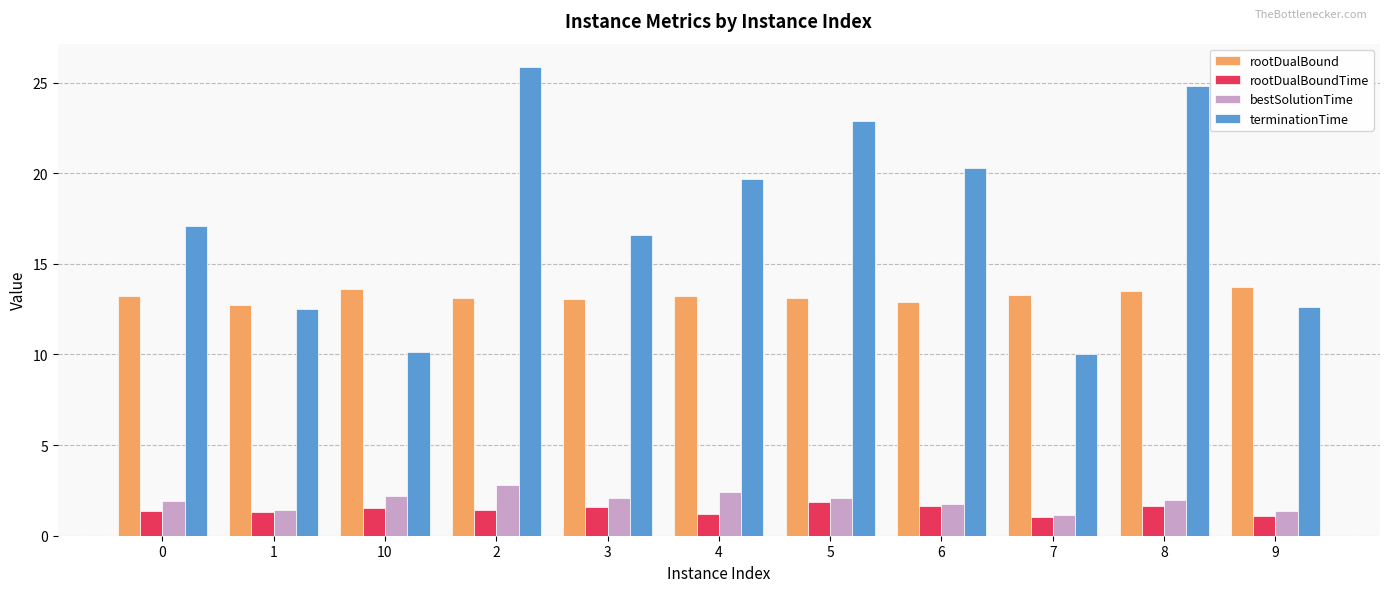

The rootDualBoundTime series shows 1.4 at 2. True or false?

True